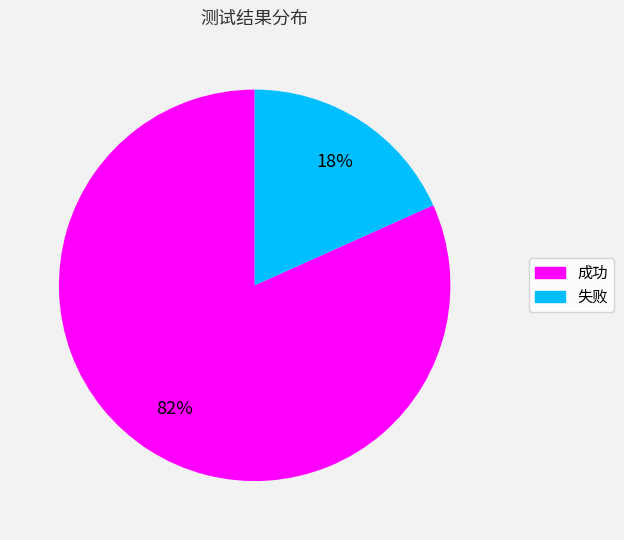

Rank the categories by value from highest to lowest.

成功, 失败